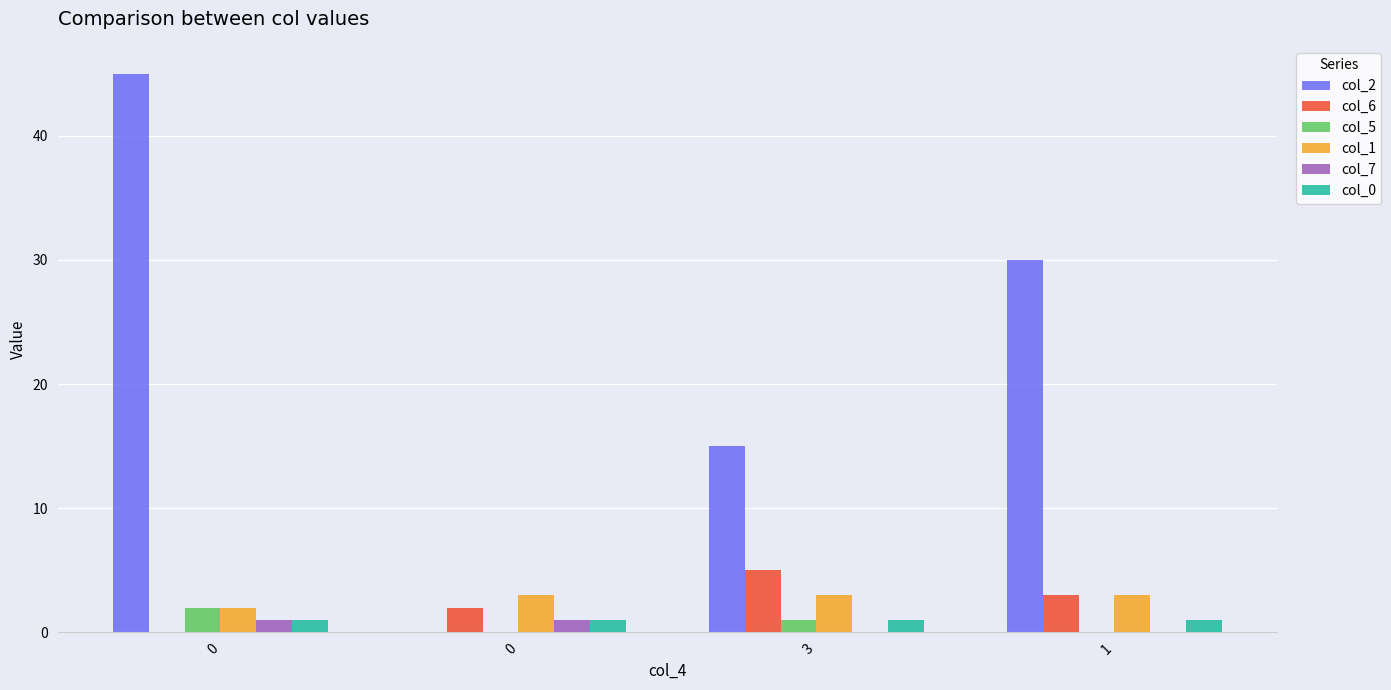

What is the maximum value for col_1?

3